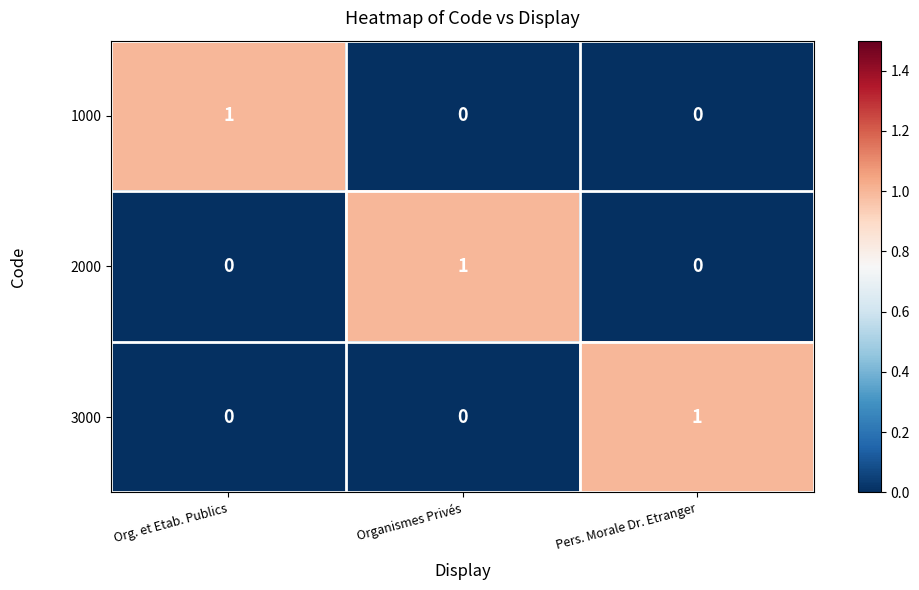

Count the 3000 values in the range 0 to 1.

3